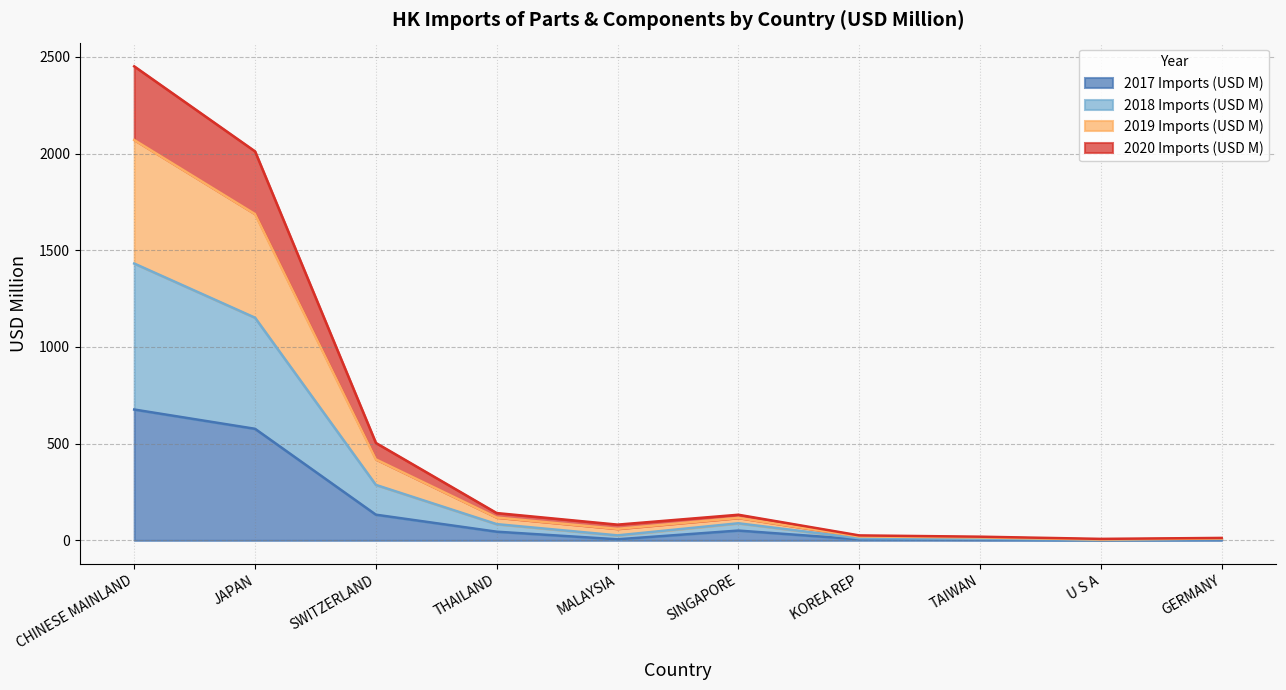

What is the total value across all series at MALAYSIA?

81.2